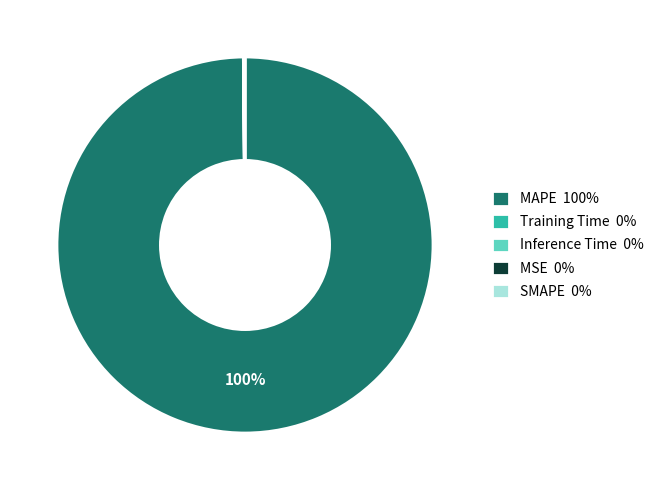

Is there a majority slice in this chart?

Yes